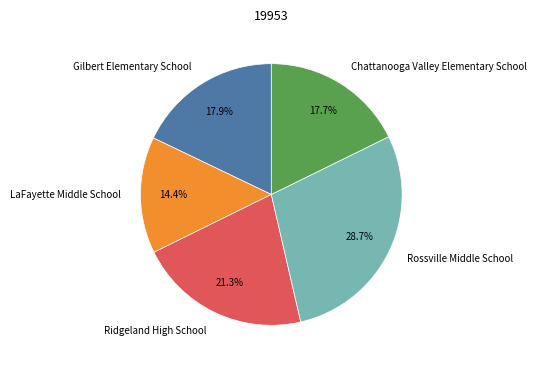

How many segments does this pie chart have?

5